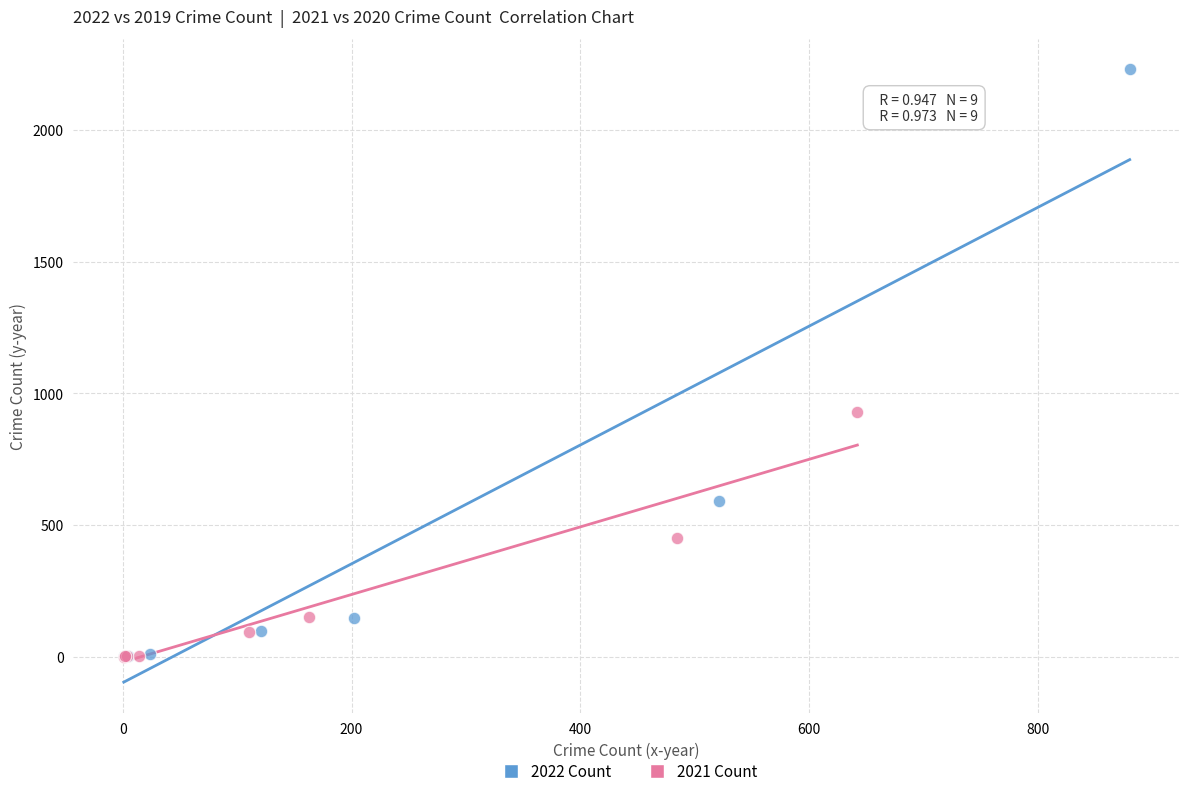

Which series reaches the maximum Y coordinate?

2022 Count